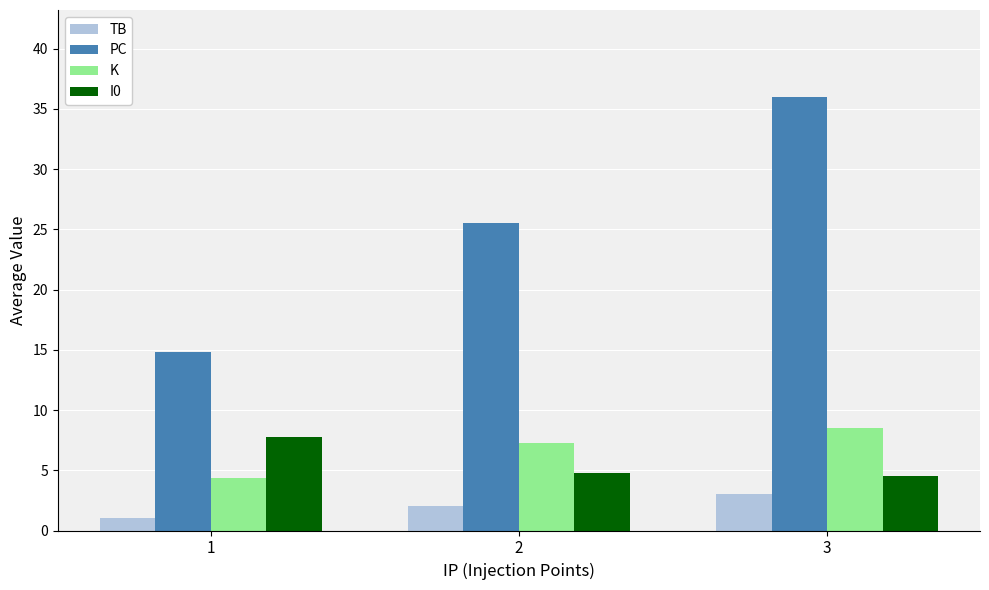

Is the value of K at 1 greater than the value of TB at 1?

Yes